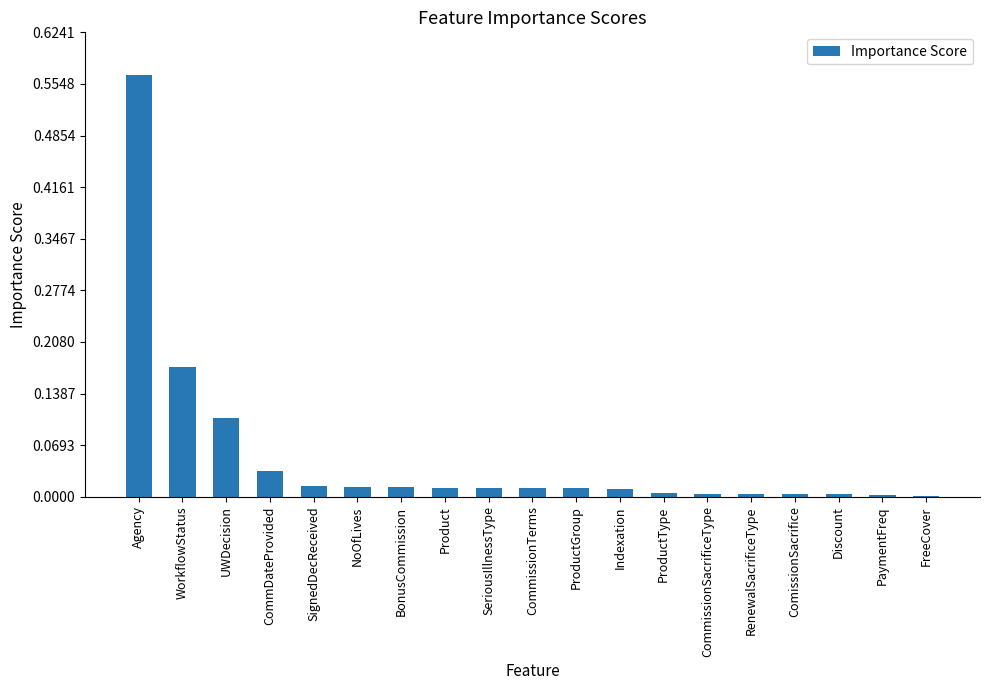

What is the sum of all values?

1.0